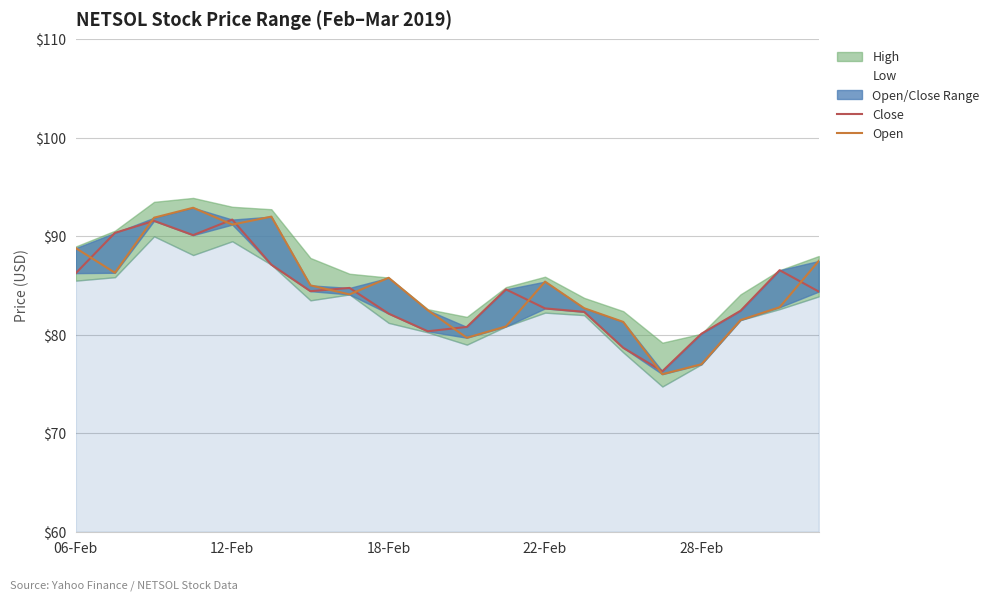

Between 9 and 8, which is larger?

8